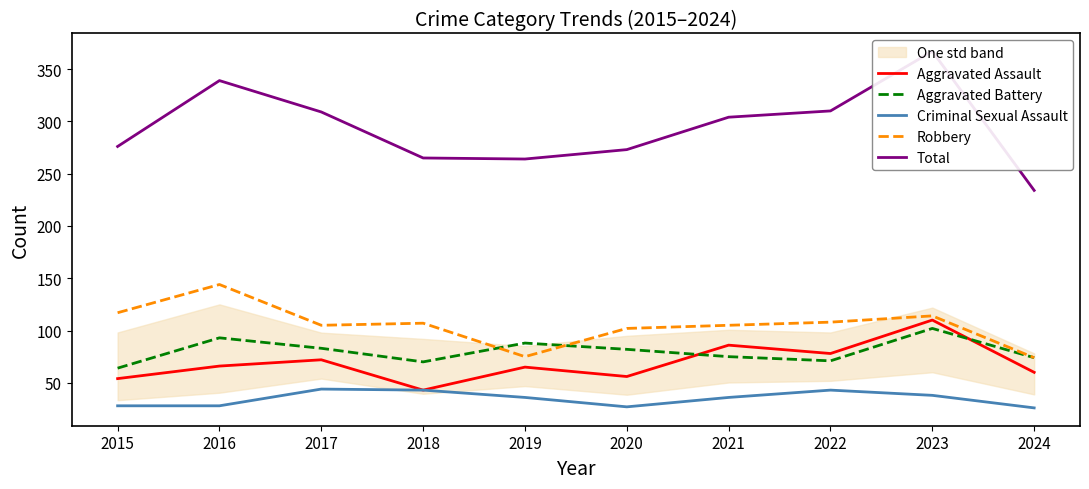

At how many categories does at least one series exceed 360?

1